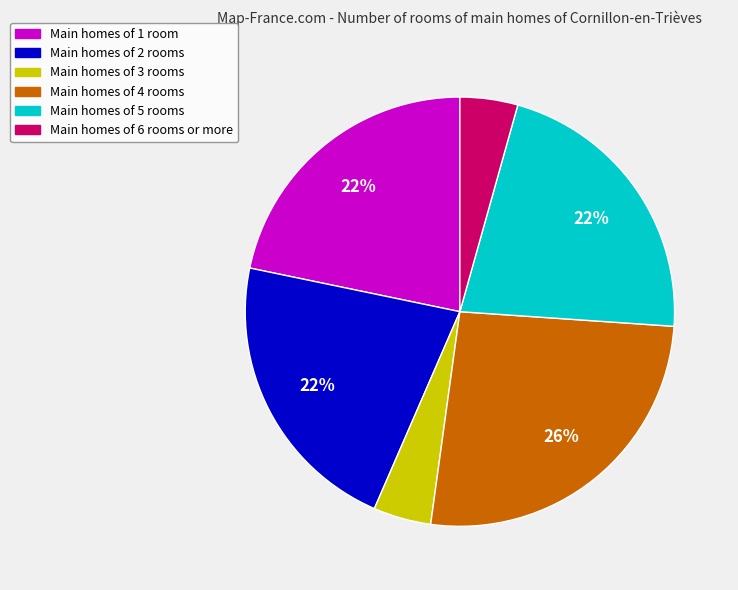

Does any single category account for the majority?

No